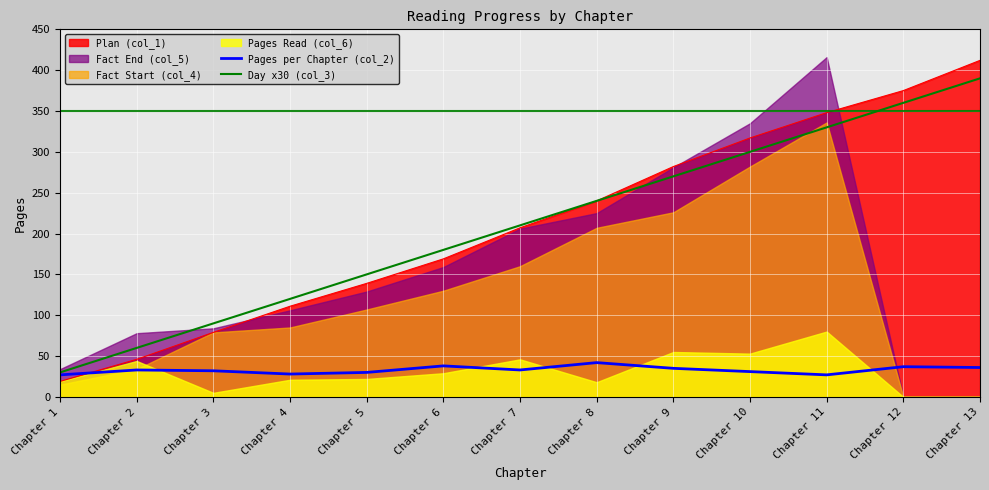

At which label does Day x30 (col_3) reach its minimum?

Chapter 1